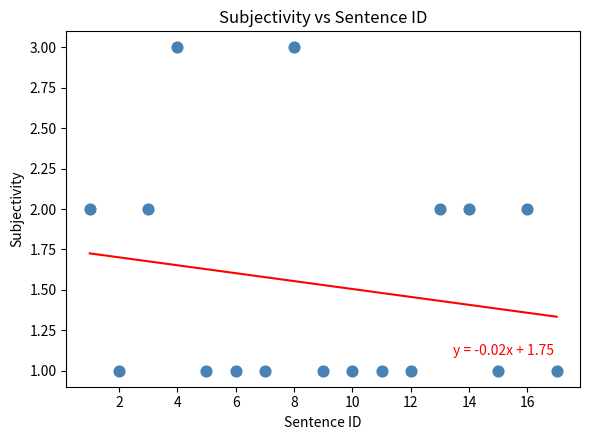

List the coordinates of all points as (X, Y) pairs, reading left to right.

(1, 2)  (2, 1)  (3, 2)  (4, 3)  (5, 1)  (6, 1)  (7, 1)  (8, 3)  (9, 1)  (10, 1)  (11, 1)  (12, 1)  (13, 2)  (14, 2)  (15, 1)  (16, 2)  (17, 1)